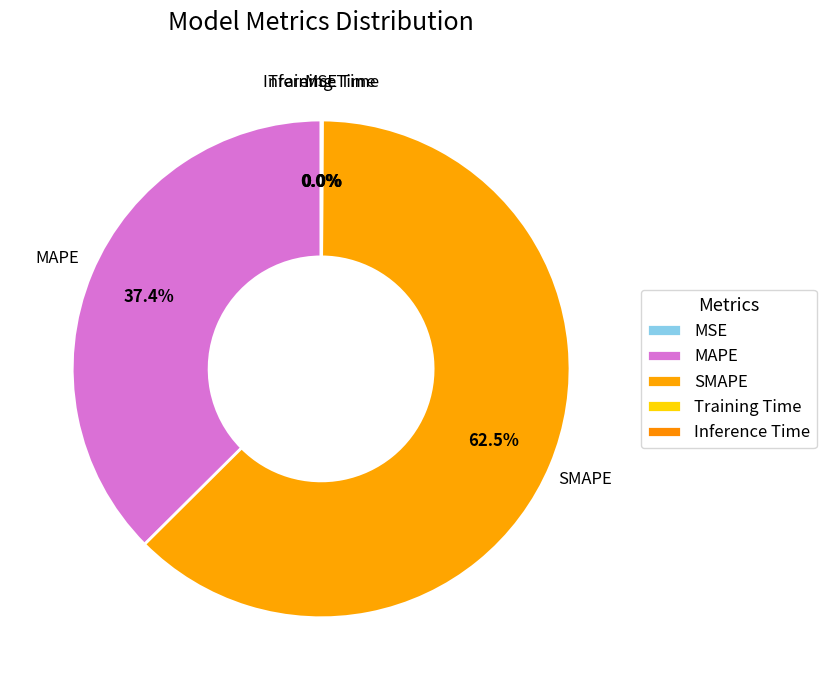

How many segments does this pie chart have?

5